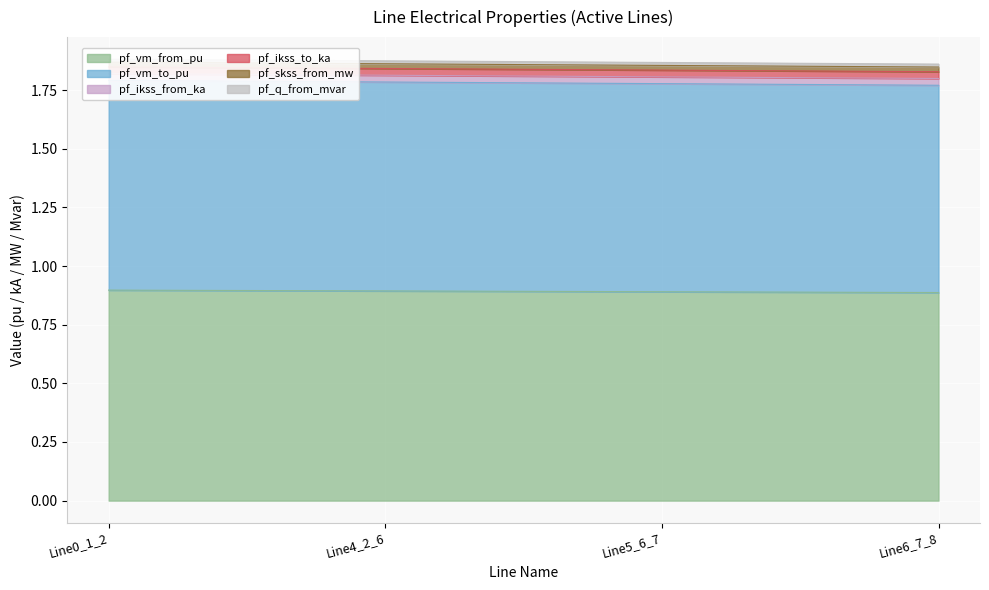

Which category has the highest value across all series?

Line0_1_2